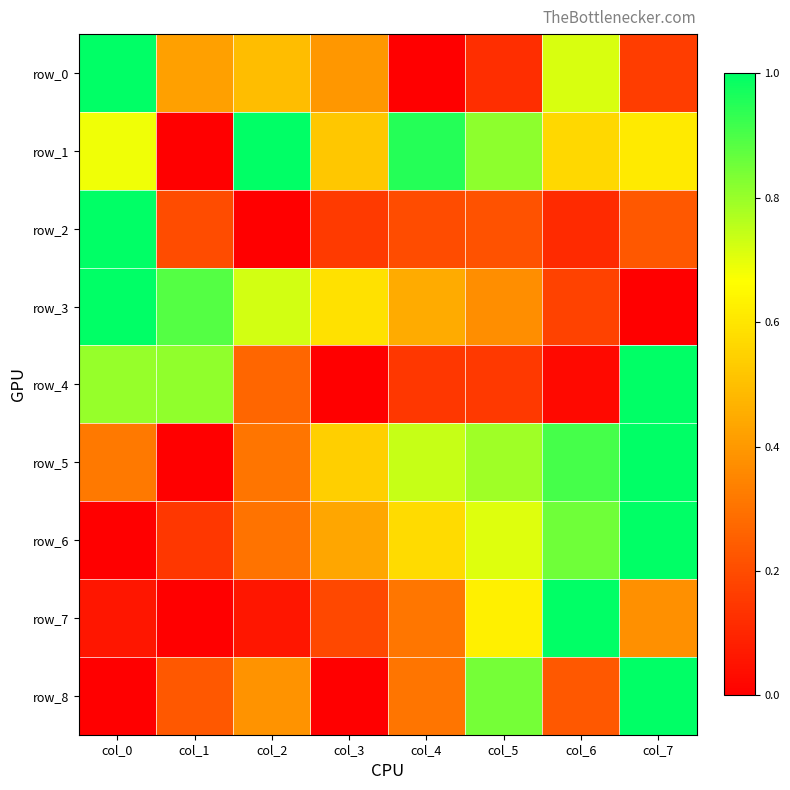

What is the difference between the maximum and minimum values in the row_8 series?

1.0